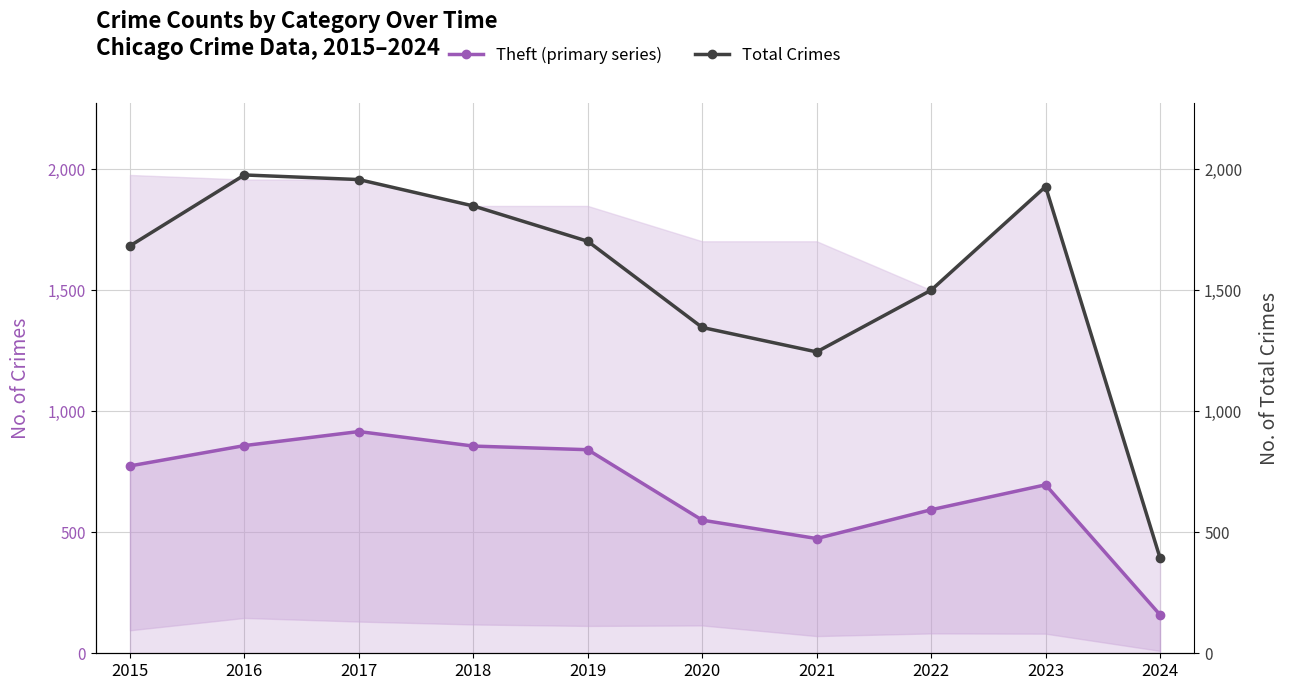

In Total Crimes, how many points are lower than both neighbors (excluding endpoints)?

1